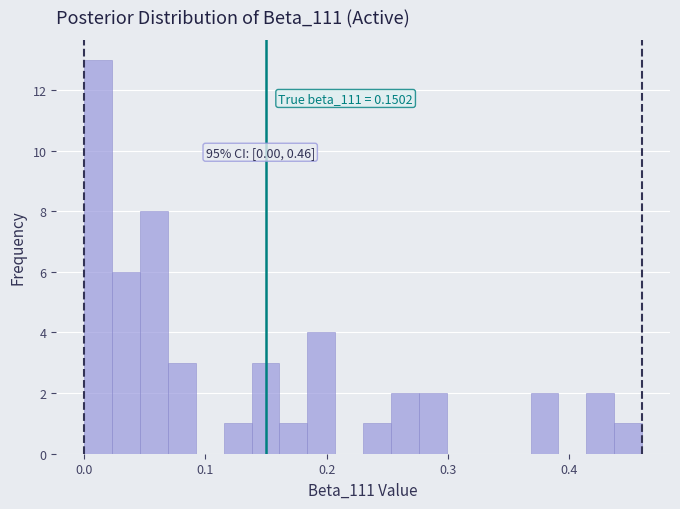

Read against the x-axis, roughly where is the centre of the tallest bar?

0.01